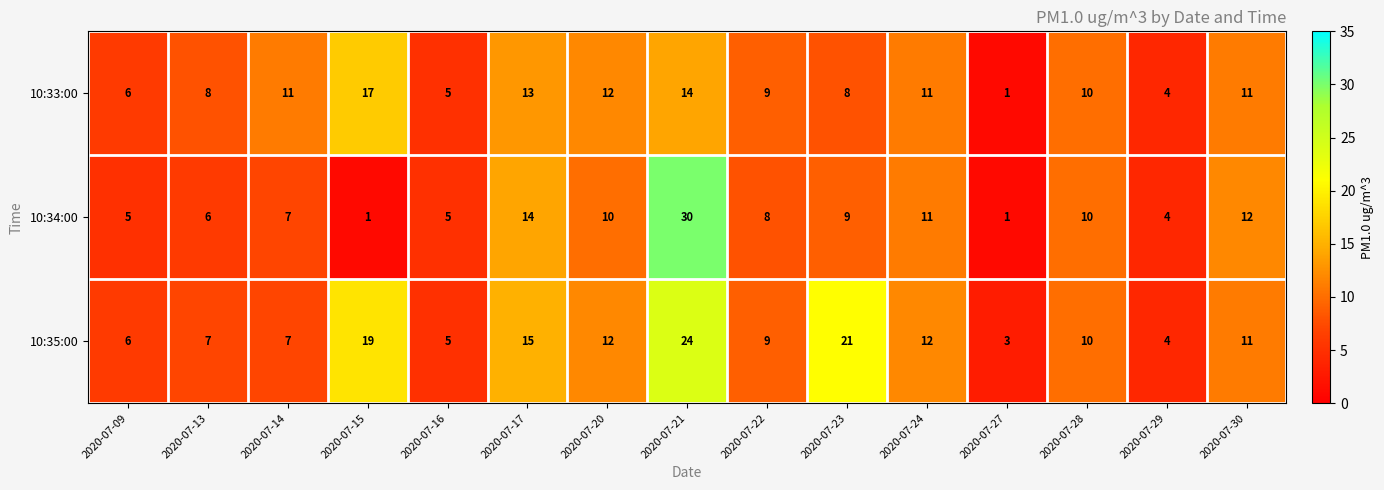

What is the difference between the maximum and minimum values in the 10:33:00 series?

16